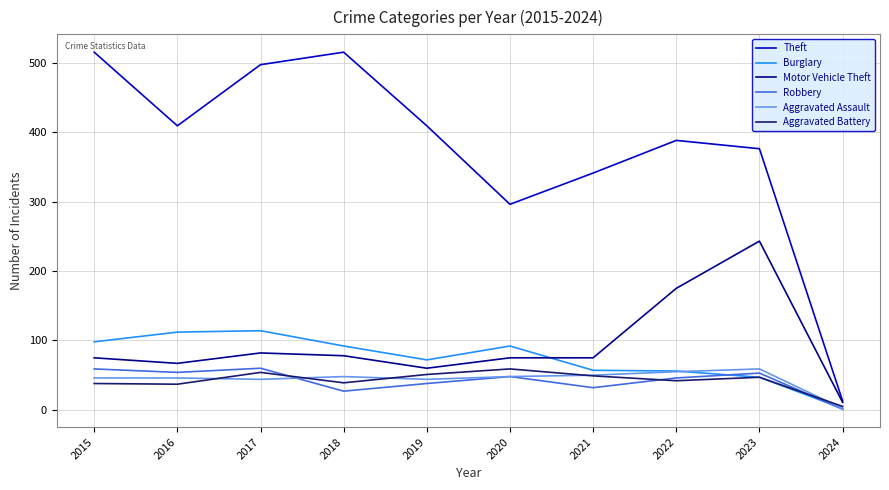

What are all the series names shown in the legend?

Theft, Burglary, Motor Vehicle Theft, Robbery, Aggravated Assault, Aggravated Battery